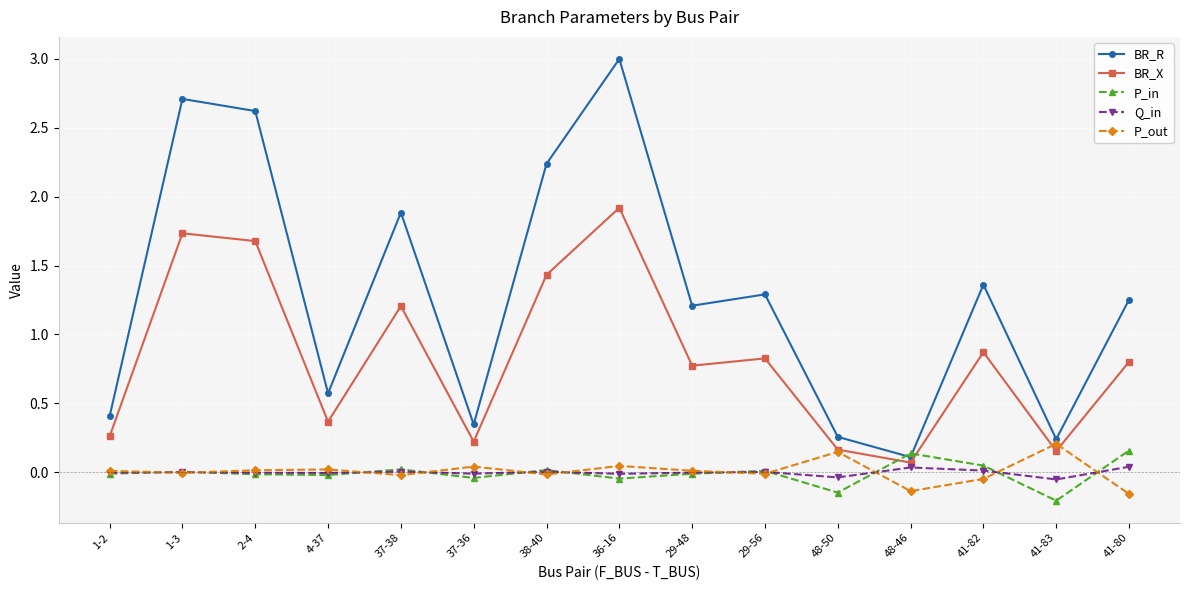

Which series has the widest spread of values?

BR_R